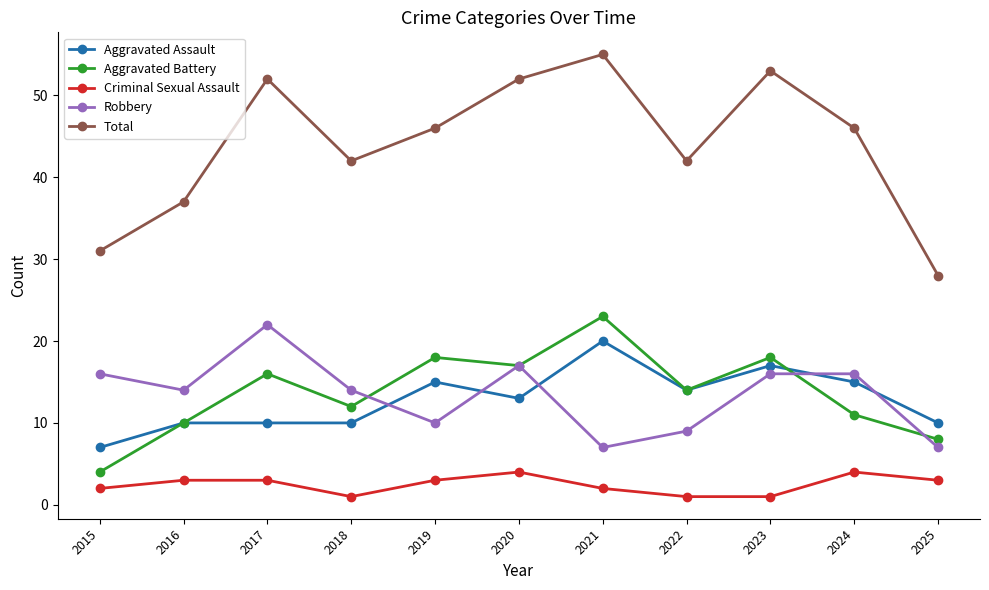

Which series changed the most between 2016 and 2021?

Total